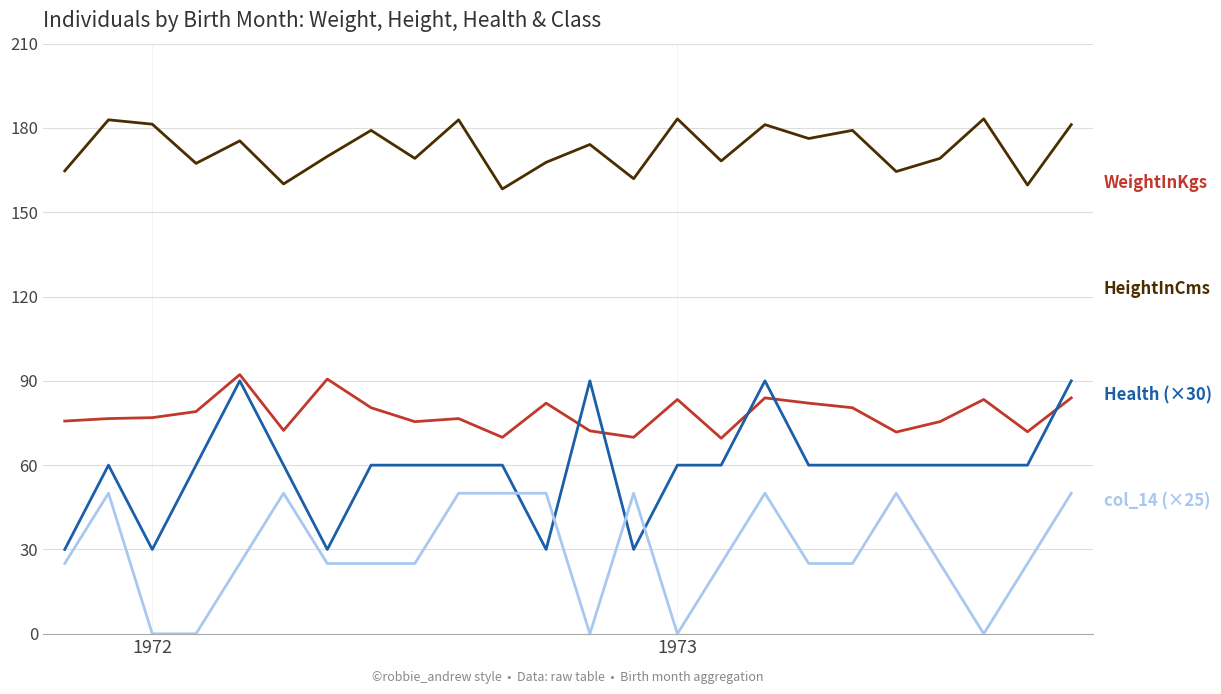

What is the greatest value displayed?

183.2